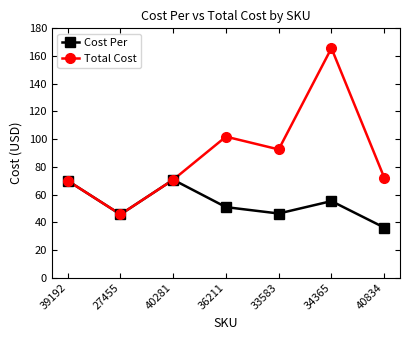

True or false: Cost Per has a value of 45.6 at 27455.

True